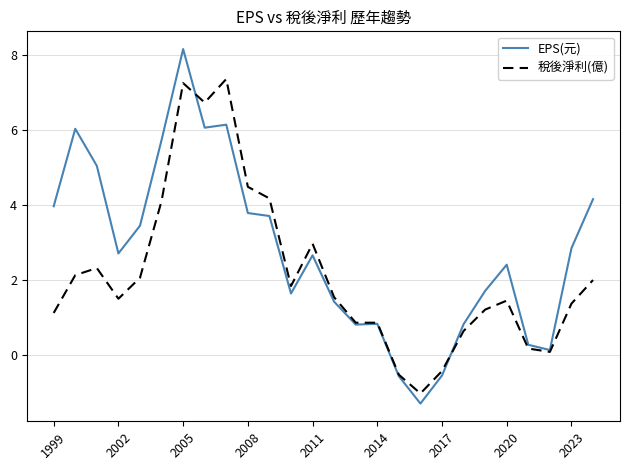

Which series has the largest total across all categories?

EPS(元)